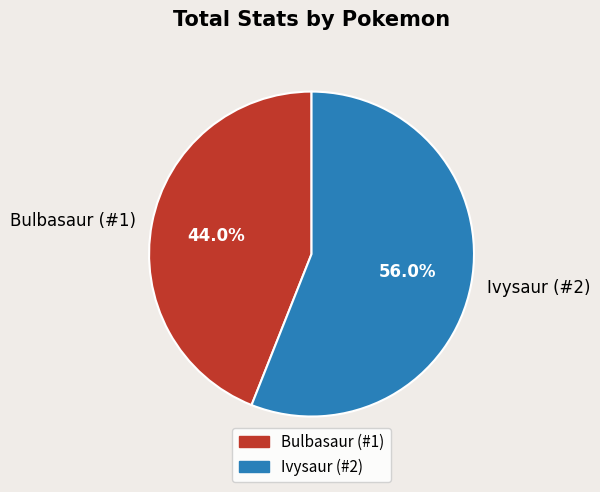

True or false: Bulbasaur (#1) accounts for 44% of the total.

True